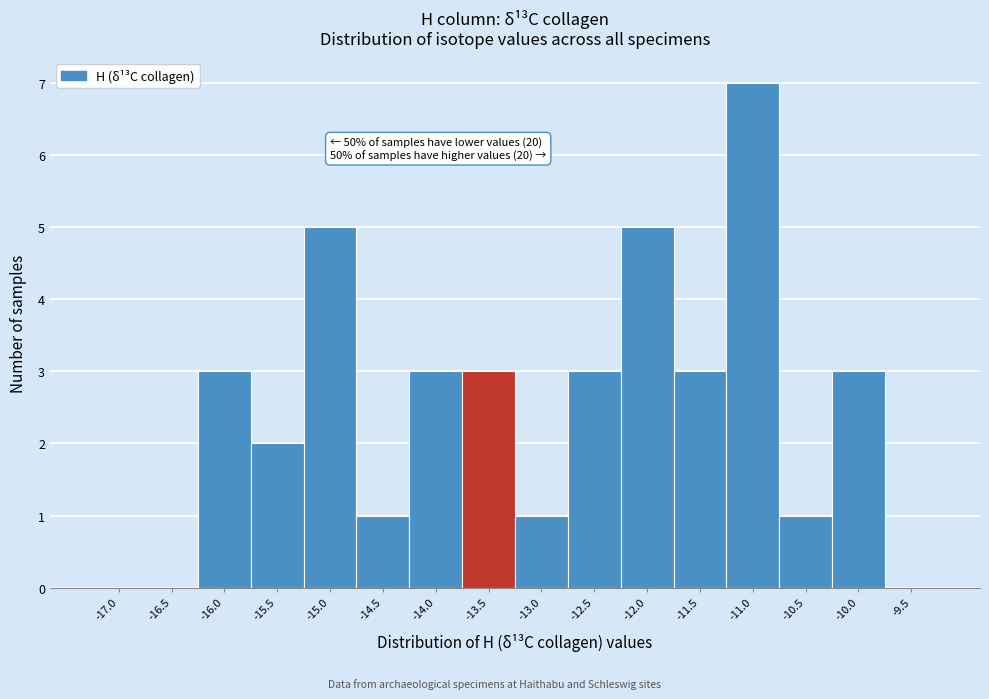

Reading left to right, extract all data points from this chart.

-17.0=0	-16.5=0	-16.0=3	-15.5=2	-15.0=5	-14.5=1	-14.0=3	-13.5=3	-13.0=1	-12.5=3	-12.0=5	-11.5=3	-11.0=7	-10.5=1	-10.0=3	-9.5=0